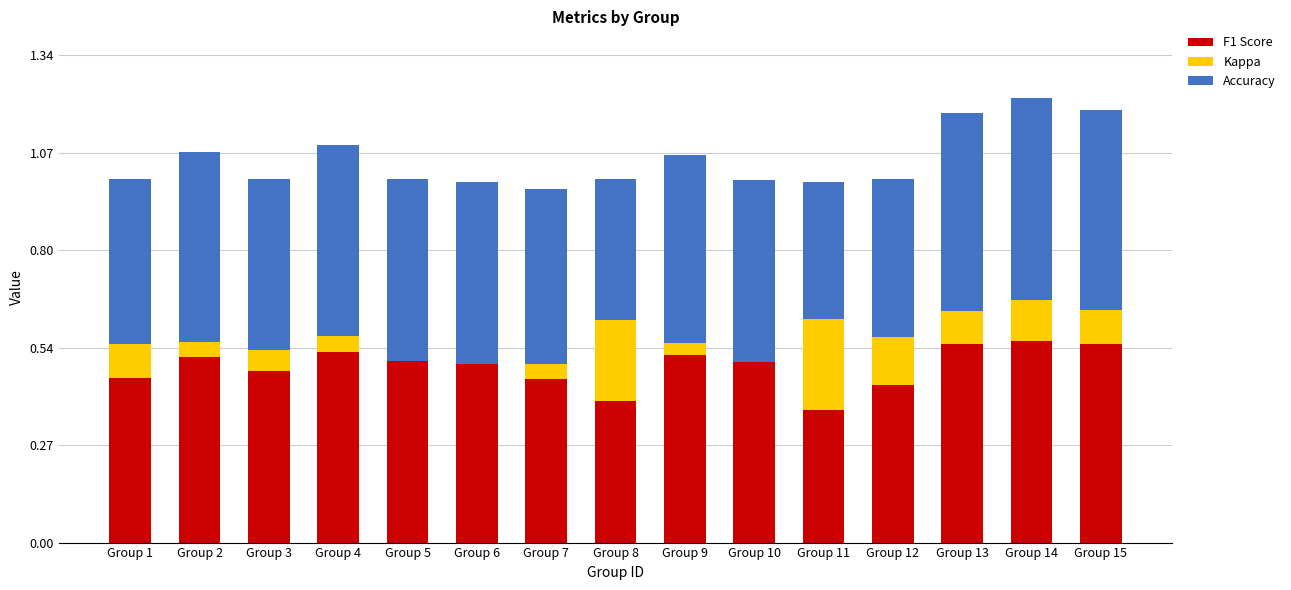

What is the total value across all series at Group 2?

1.1